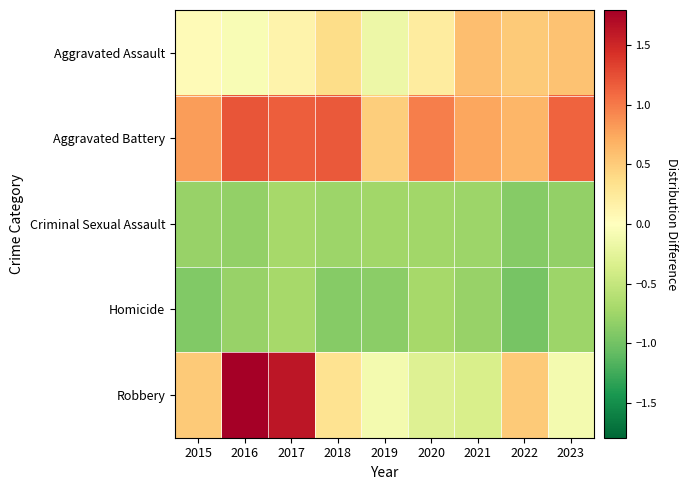

Between 2022 and 2019, which is larger?

2022